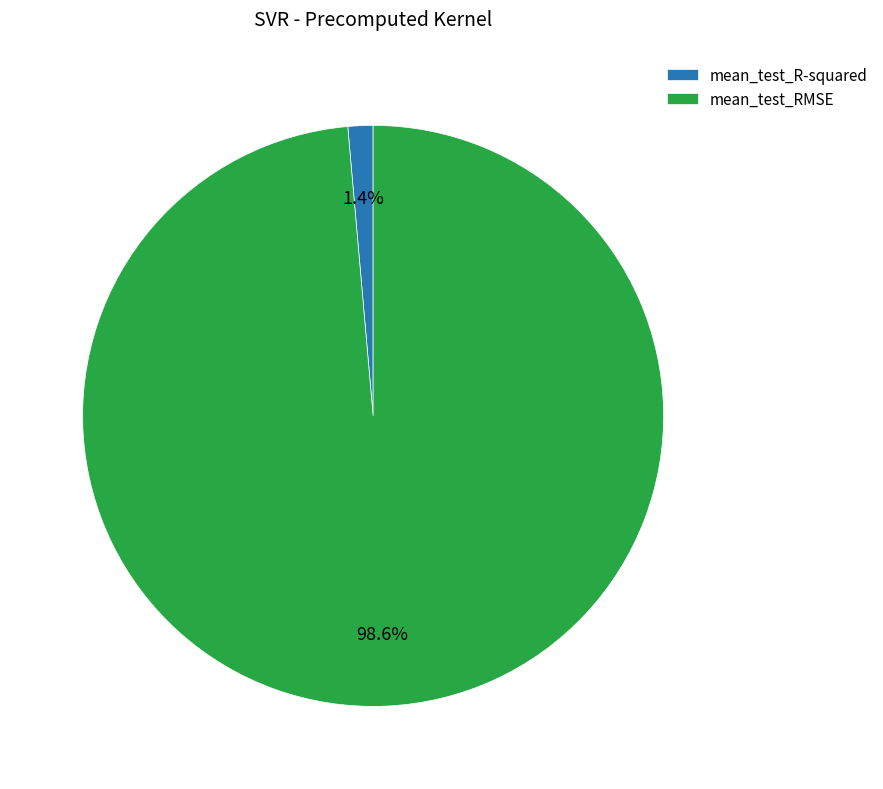

Count the number of slices in the pie.

2